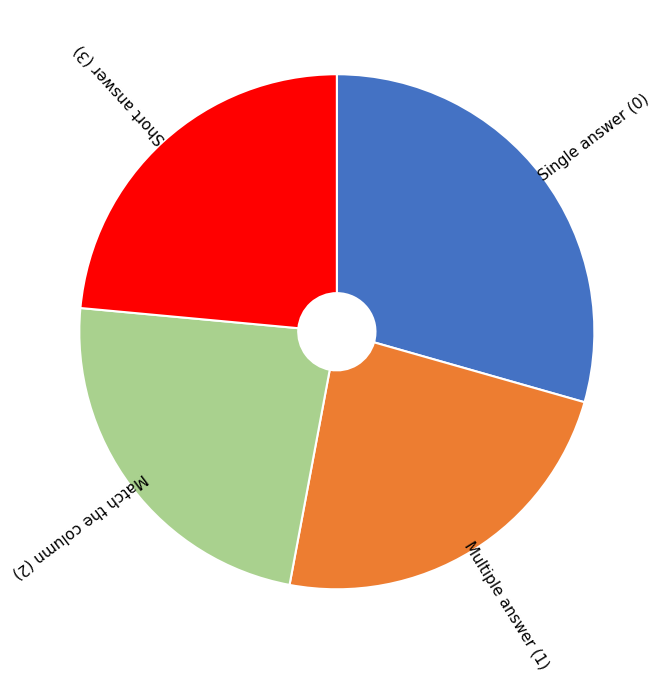

Is there a majority slice in this chart?

No